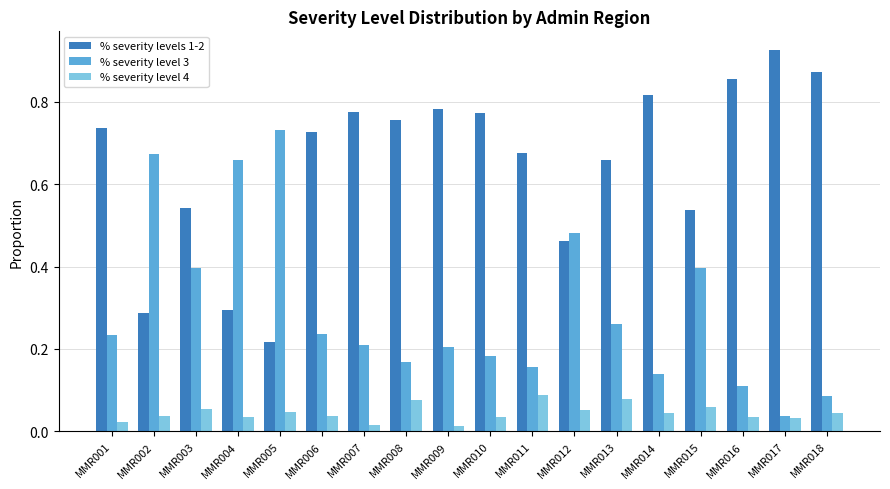

Which series changed the most between MMR005 and MMR011?

% severity level 3